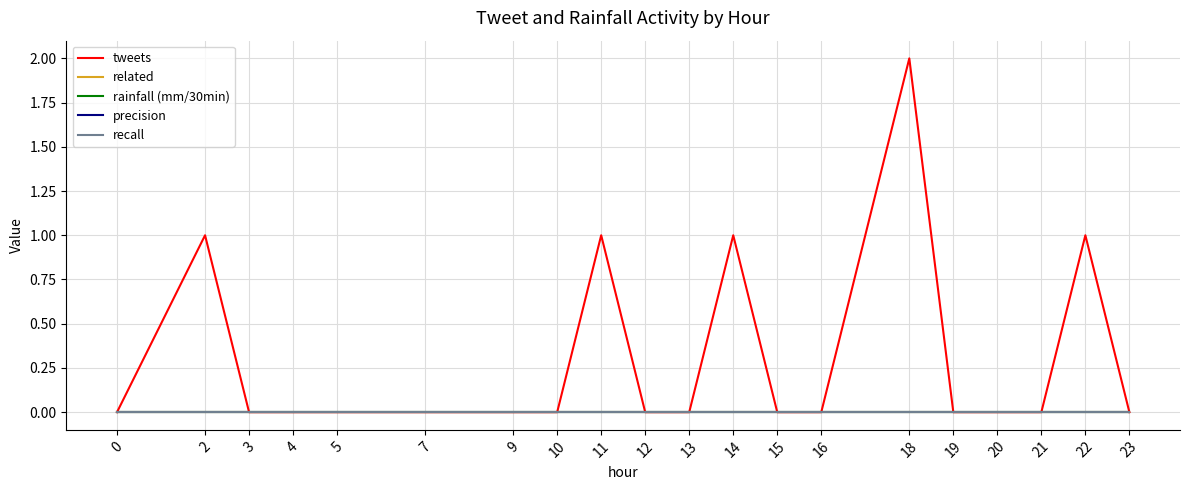

Does the chart display data point markers on the line(s)?

No